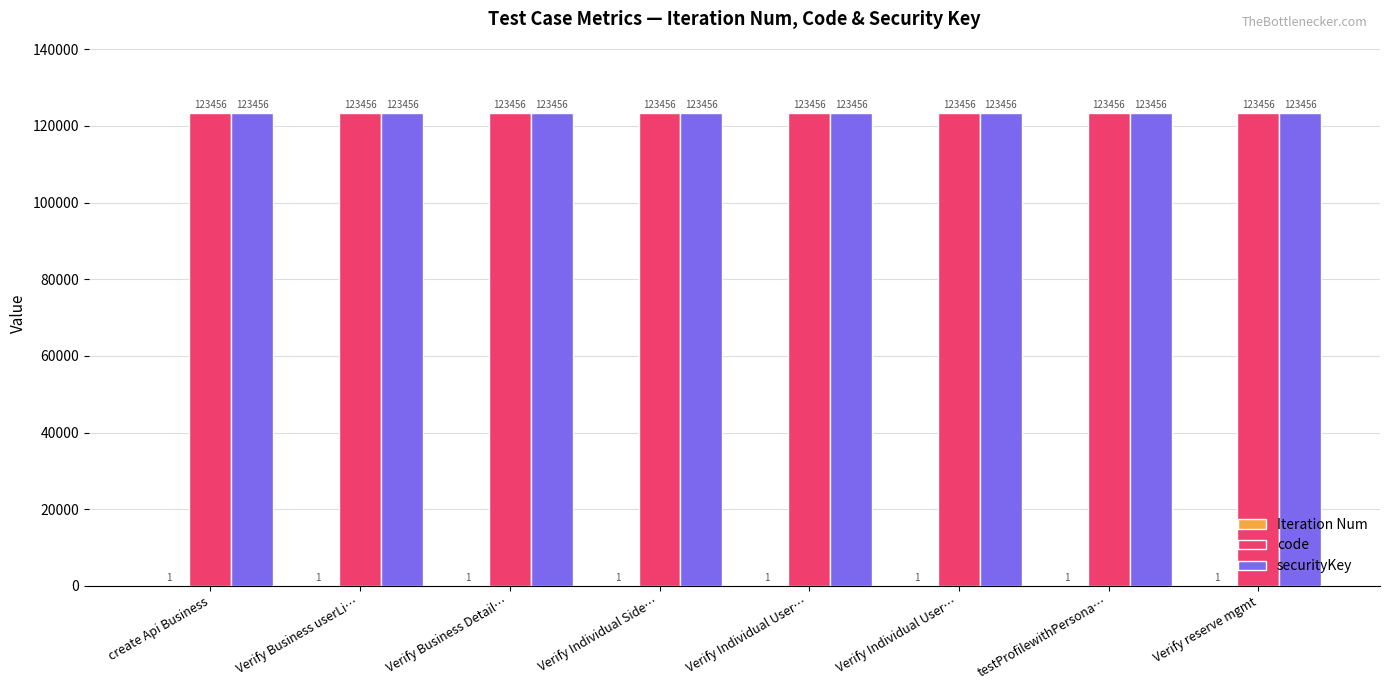

List the labels in order of securityKey value, smallest first.

create Api Business, Verify Business userLi…, Verify Business Detail…, Verify Individual Side…, Verify Individual User…, Verify Individual User…, testProfilewithPersona…, Verify reserve mgmt